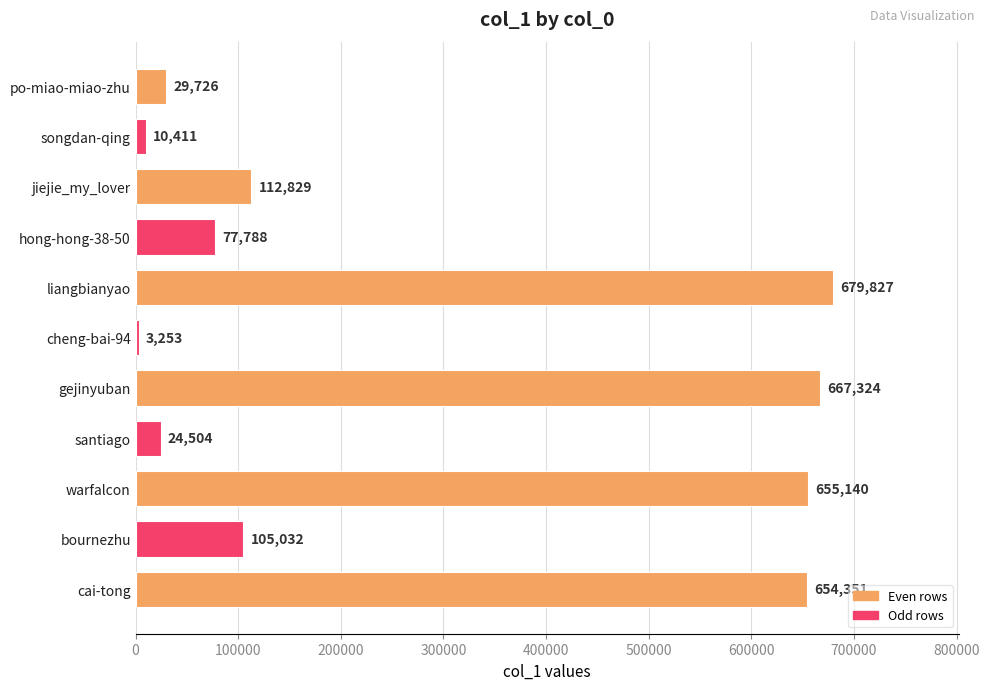

At which label is the value closest to 341540?

jiejie_my_lover